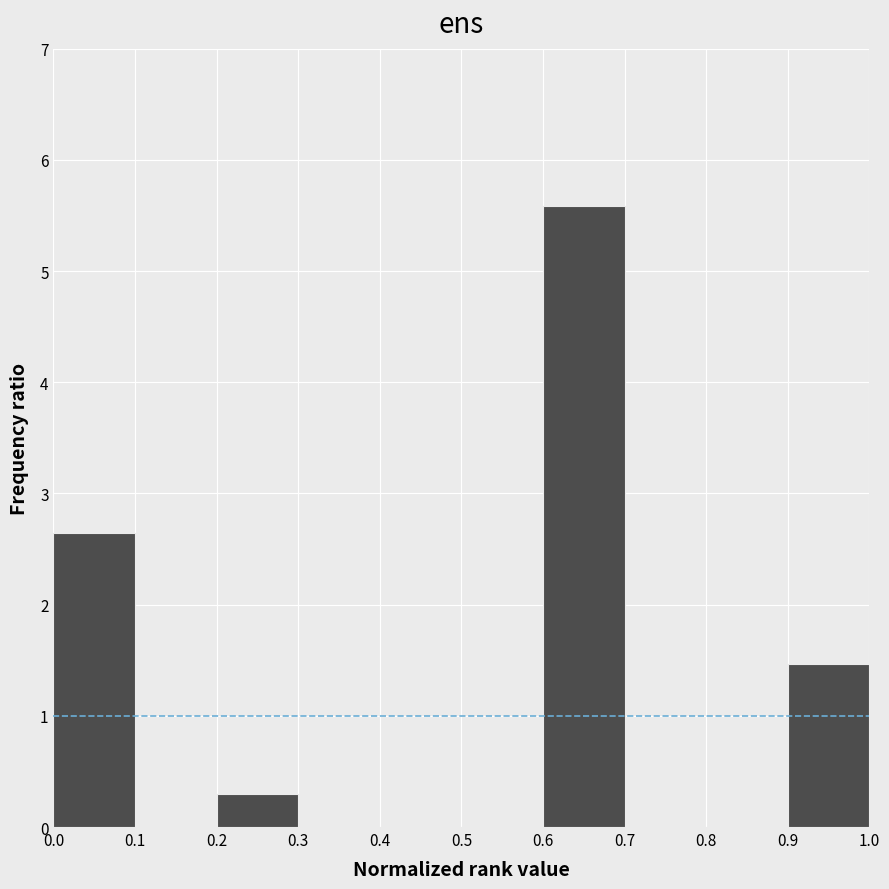

Reading left to right, transcribe this chart: for each bar, give the range it covers on the x-axis and its height. The values are not printed on the chart, so give them approximately, as read against the axis.

0.0 to 0.1: 2.6
0.1 to 0.2: 0
0.2 to 0.3: 0.3
0.3 to 0.4: 0
0.4 to 0.5: 0
0.5 to 0.6: 0
0.6 to 0.7: 5.6
0.7 to 0.8: 0
0.8 to 0.9: 0
0.9 to 1.0: 1.5